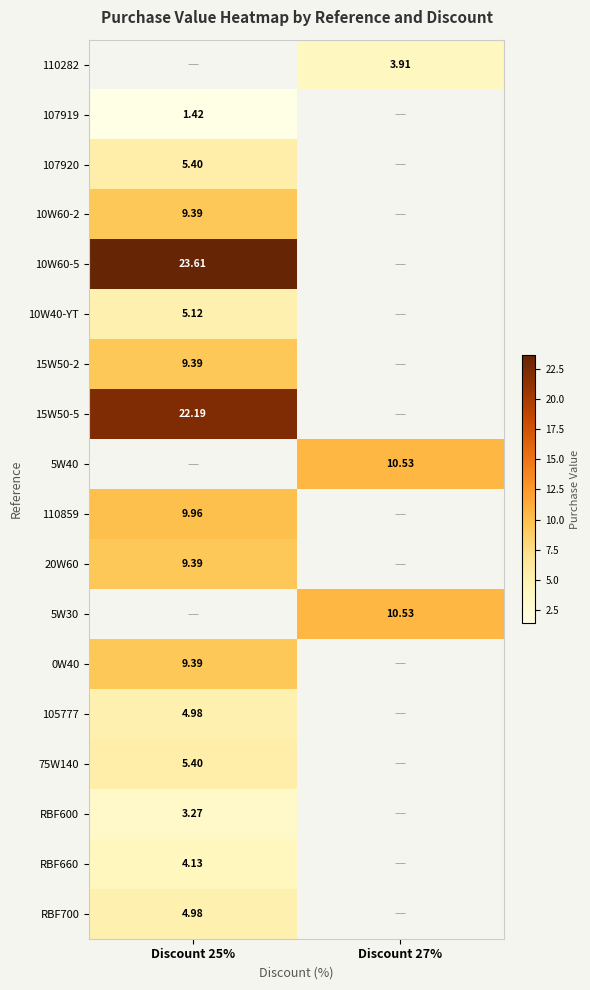

Rank the categories by 10W40-YT value from highest to lowest.

Discount 25%, Discount 27%